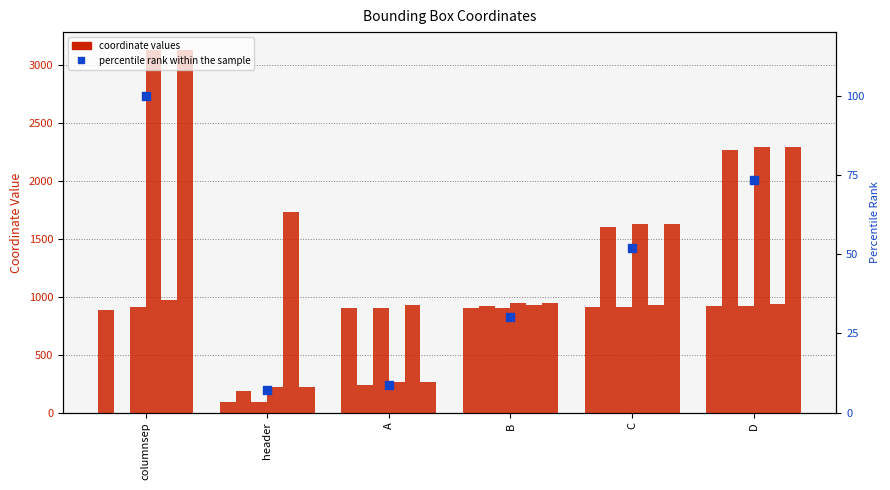

What is the total value across all series at header?

2541